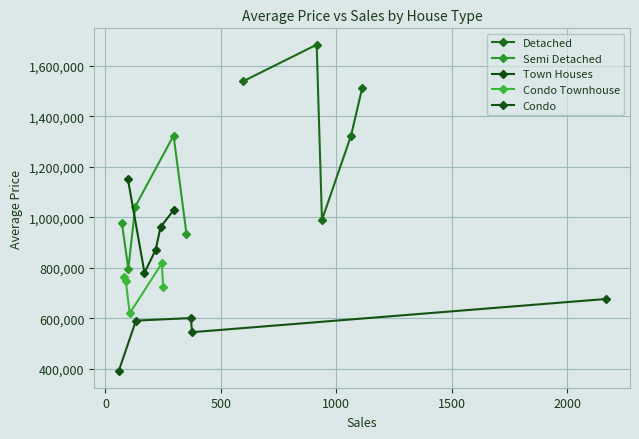

What is the minimum value for Detached?

989969